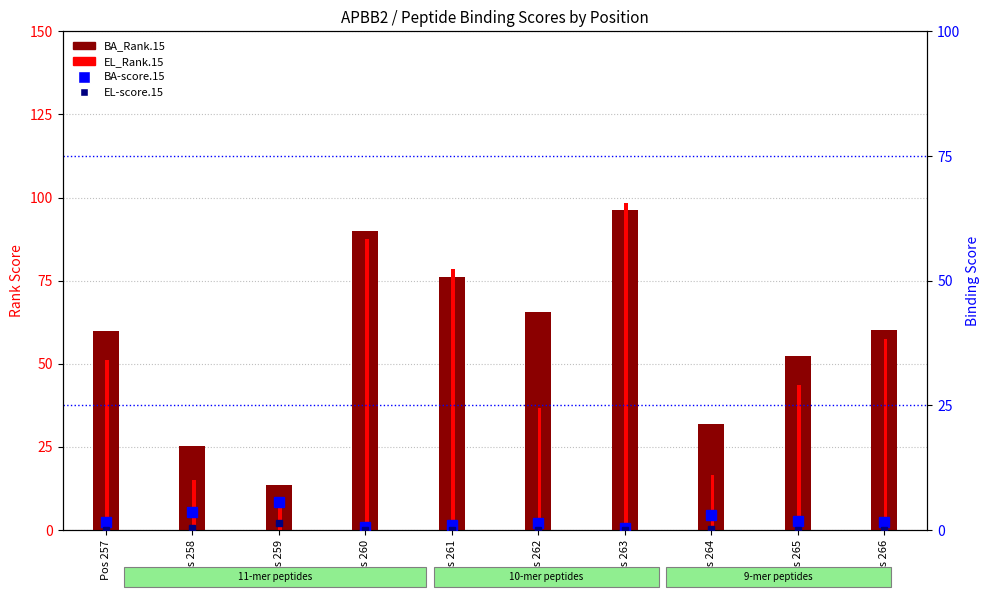

Reading left to right, what are all the values shown in this chart?

BA_Rank.15: 59.9	25.3	13.4	89.9	76.0	65.6	96.4	31.9	52.3	60.2
EL_Rank.15: 51.0	15.0	6.9	87.5	78.6	36.6	98.3	16.5	43.5	57.6
BA-score.15: 1.5	3.7	5.7	0.7	1.1	1.3	0.4	3.0	1.8	1.5
EL-score.15: 0.0	0.3	1.5	0.0	0.0	0.0	0.0	0.3	0.0	0.0